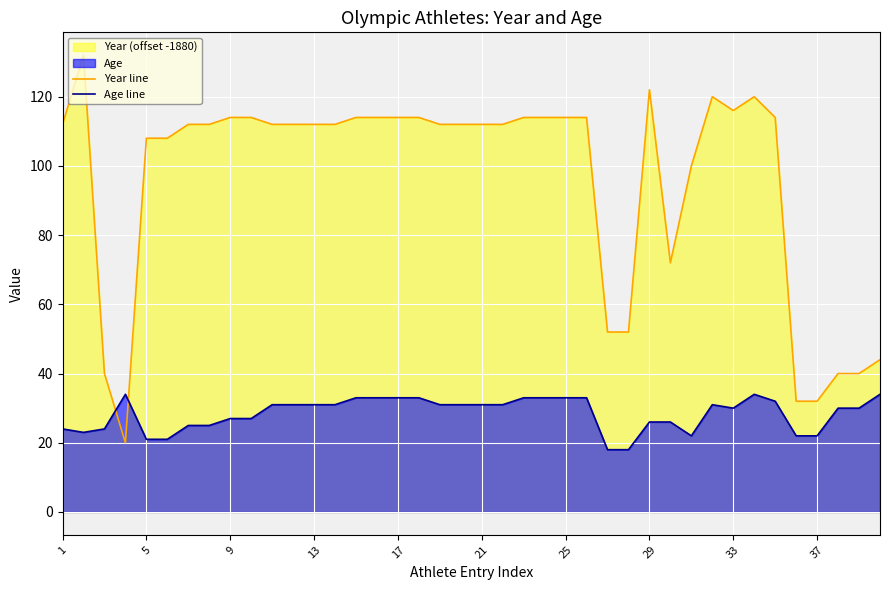

After their last crossing, which series has the higher values: Year line or Age line?

Year line